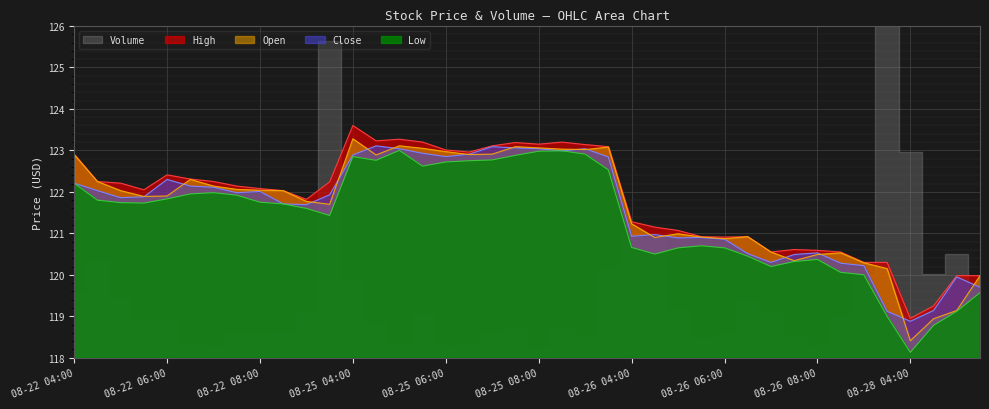

Between 08-28 05:30 and 08-26 09:30, which is larger?

08-26 09:30